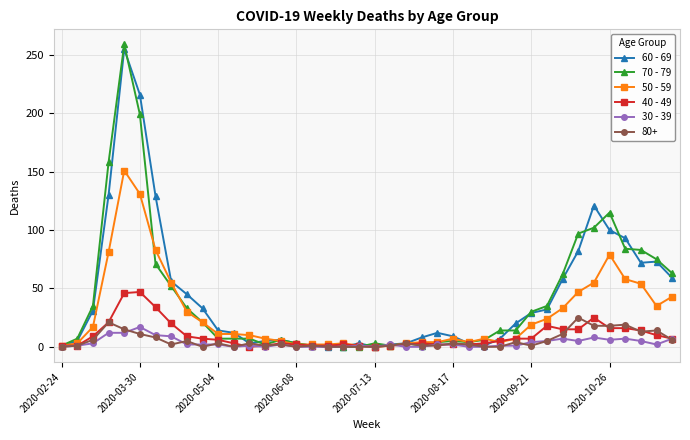

What is the greatest value displayed?

259